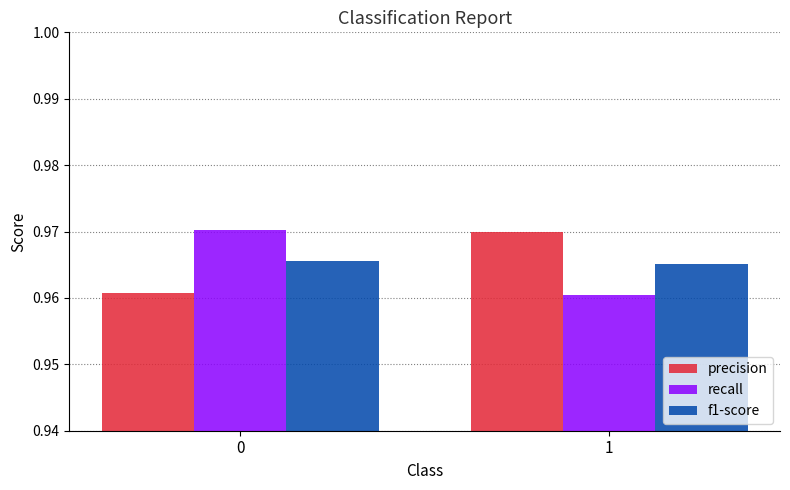

Does the chart contain stacked bars?

No